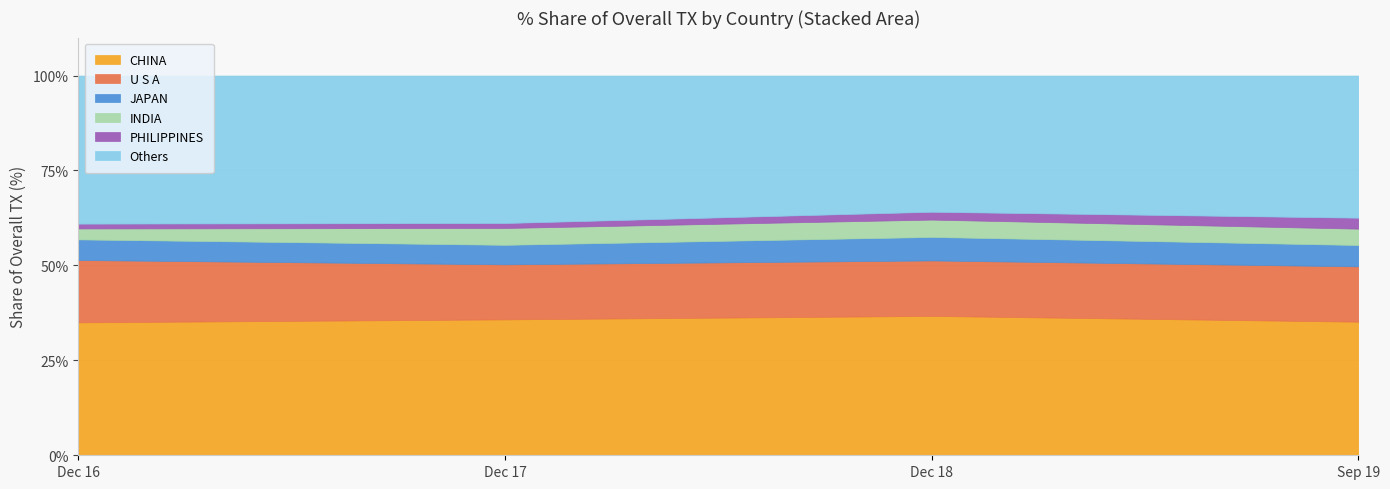

What is the maximum value for CHINA?

36.7